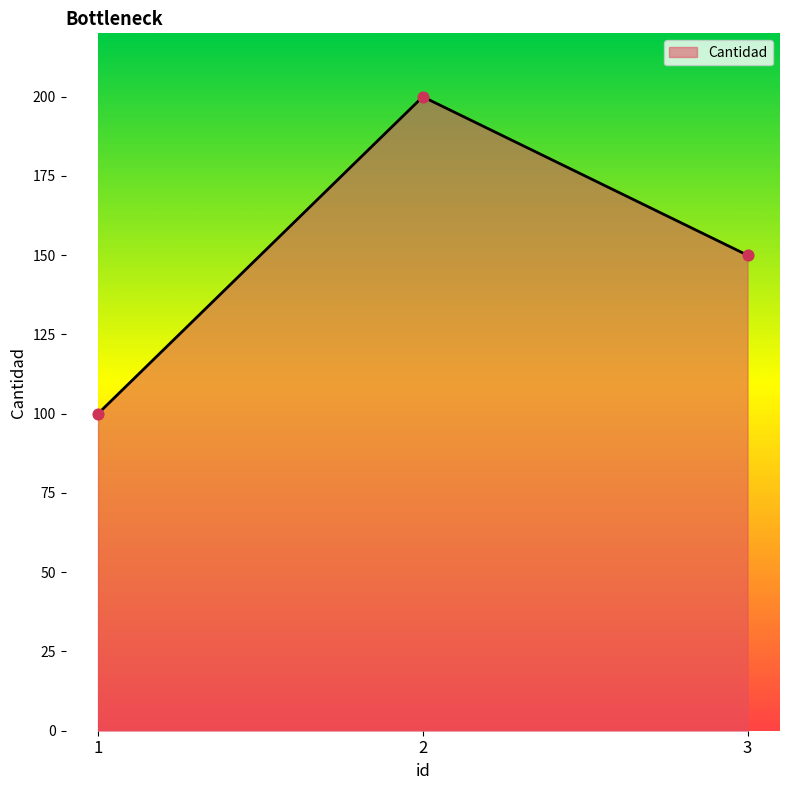

Approximately how many times larger is the value at 2 compared to 3?

1.3